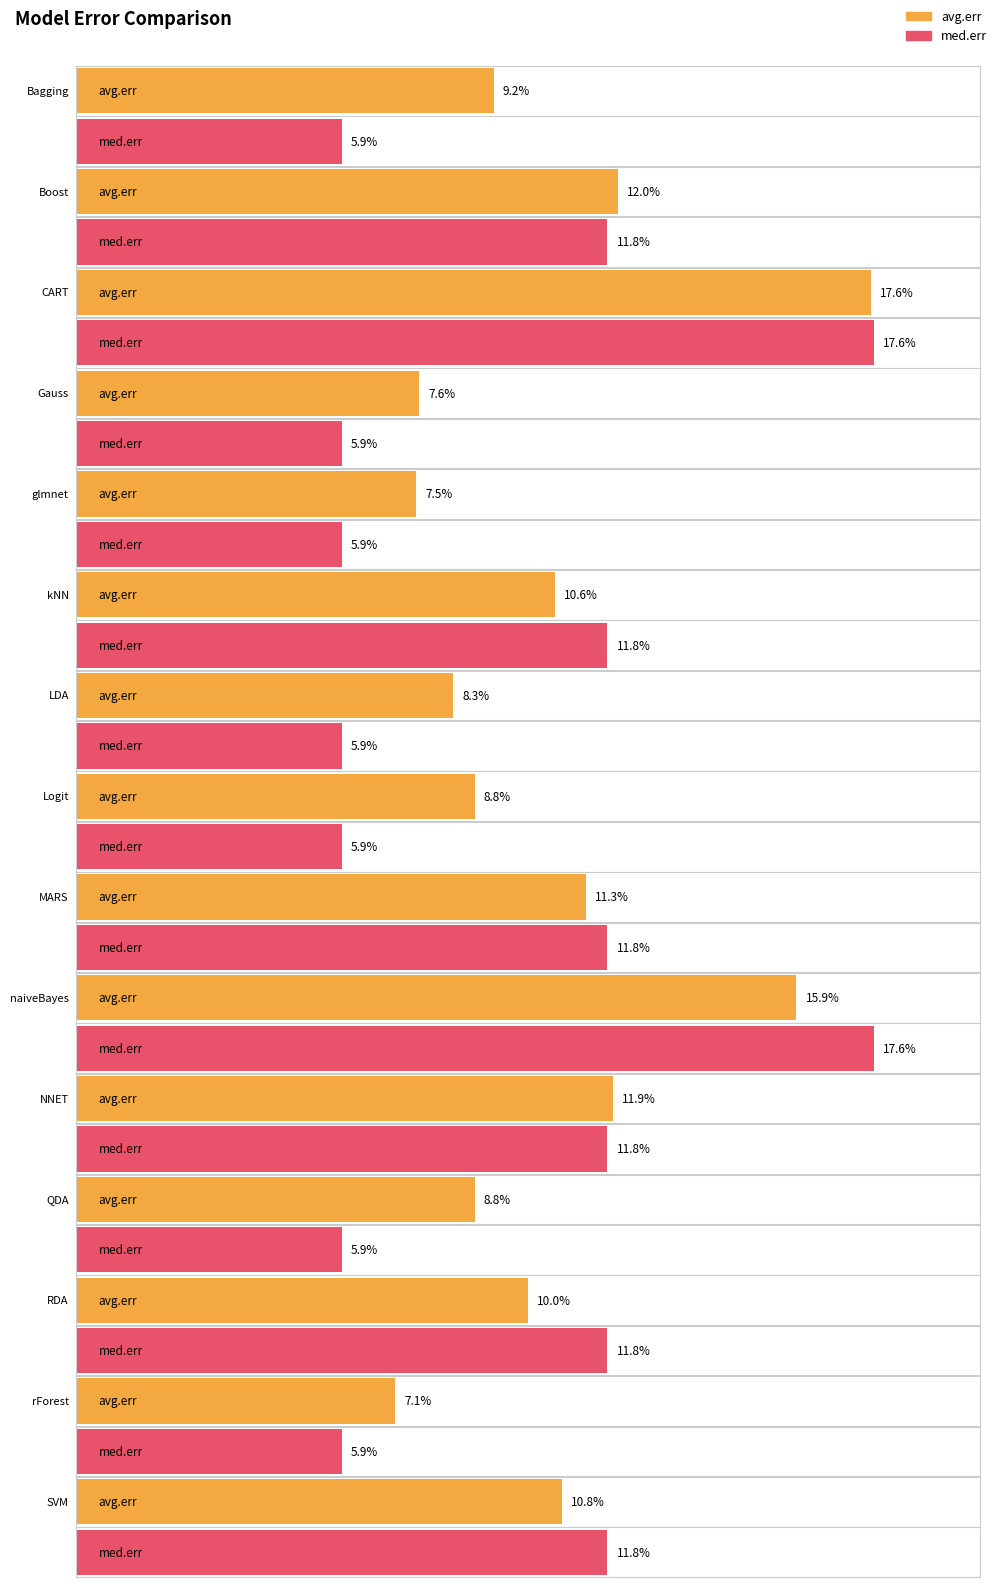

How many data points does each series have?

15